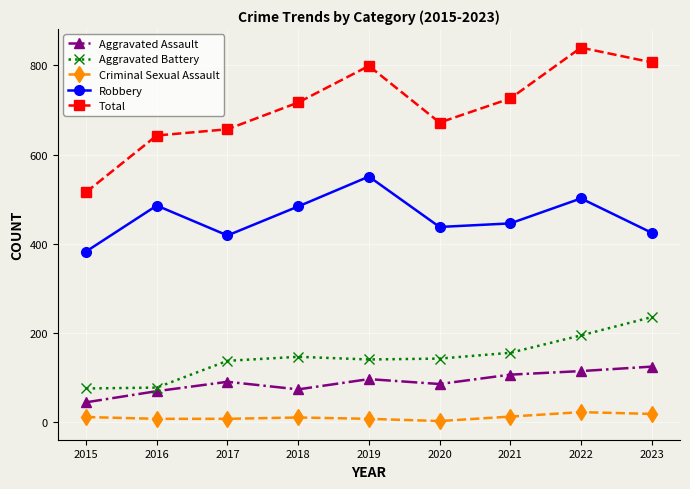

What is the minimum value shown in the chart?

3